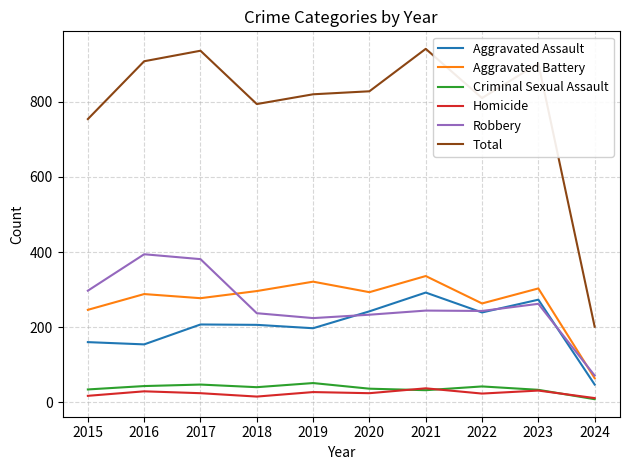

Which series has the largest total across all categories?

Total